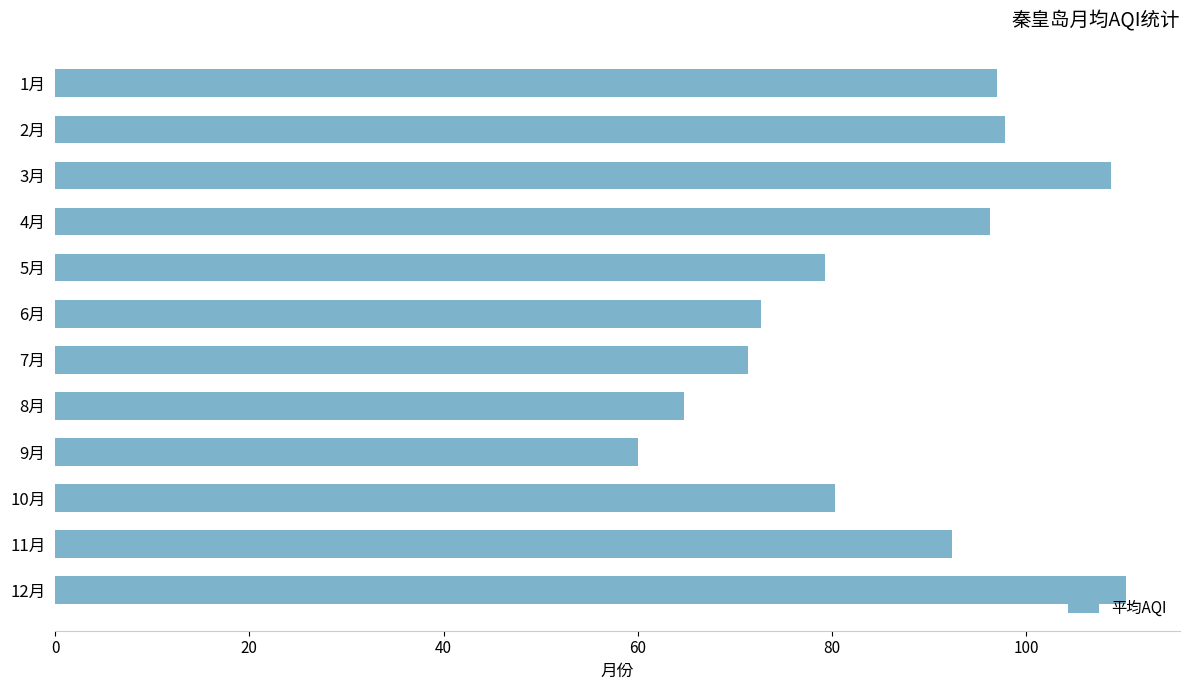

Between 12月 and 10月, which is larger?

12月